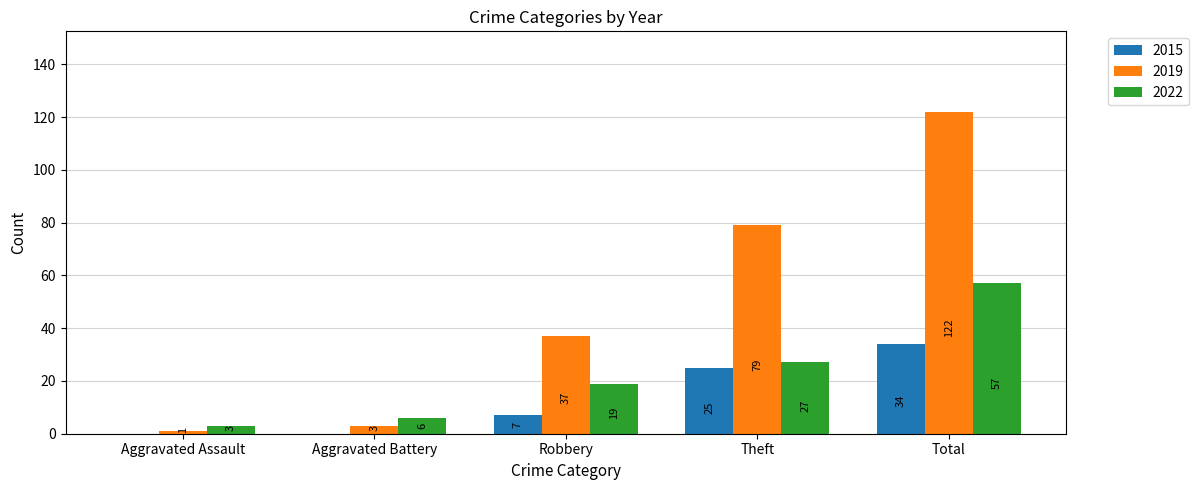

At which label is 2022 closest to 30?

Theft